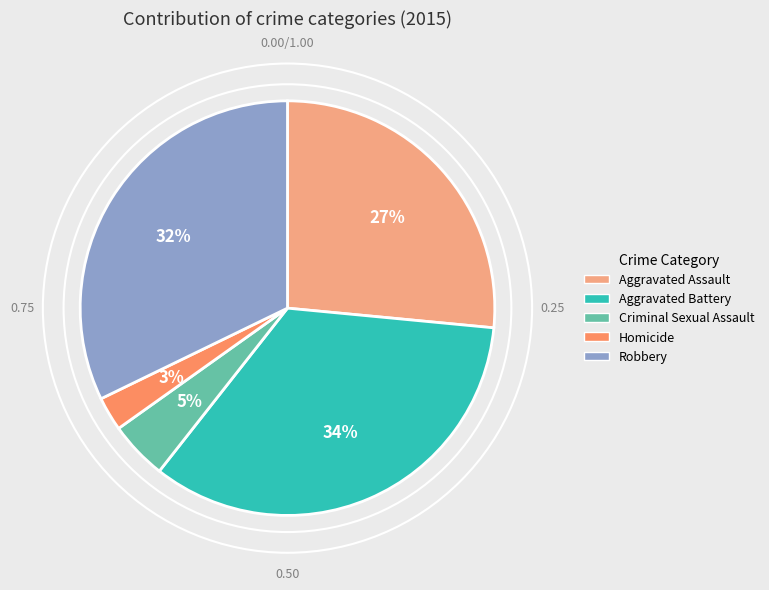

To the nearest percent, what portion does Robbery represent?

32%